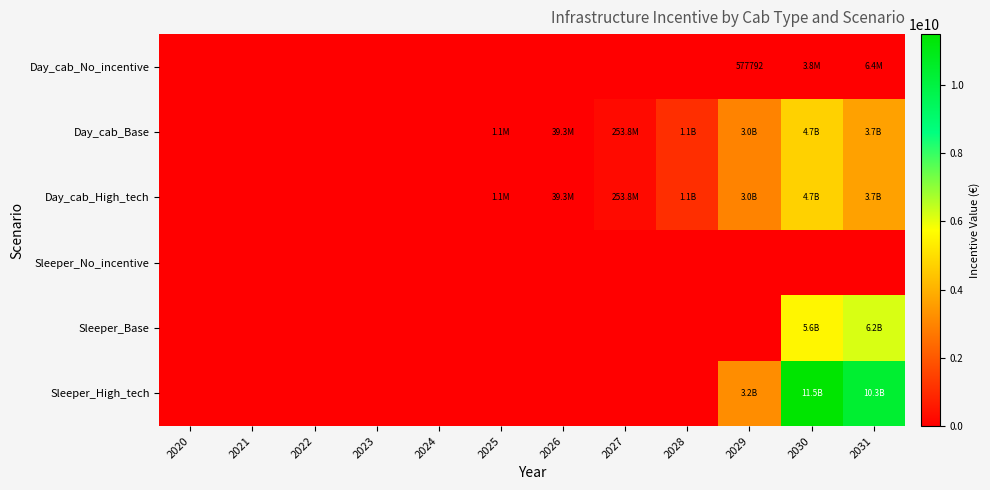

Rank the categories by Day_cab_No_incentive value from highest to lowest.

2031, 2030, 2029, 2020, 2021, 2022, 2023, 2024, 2025, 2026, 2027, 2028